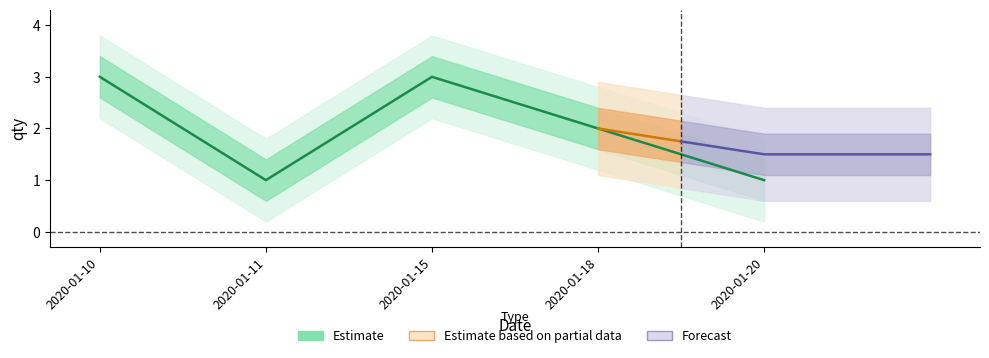

Count the number of values greater than 2.

2